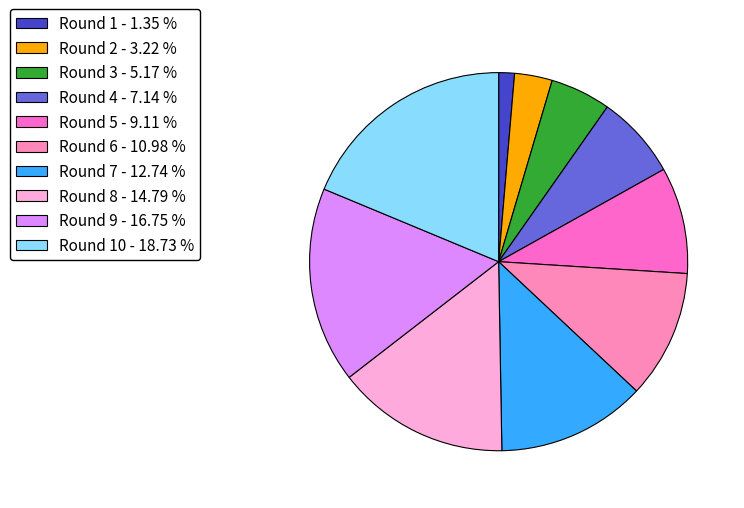

How many segments does this pie chart have?

10